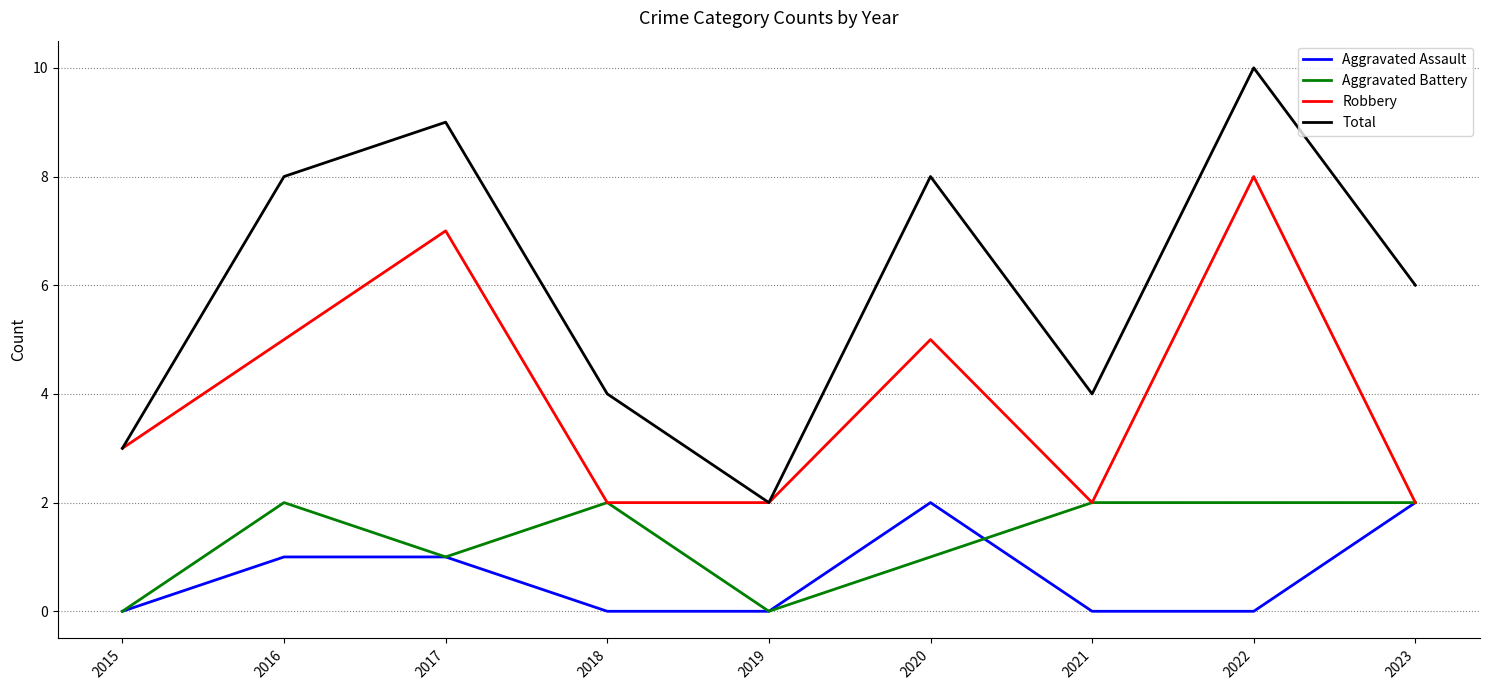

What value does the Robbery series have at 2015?

3